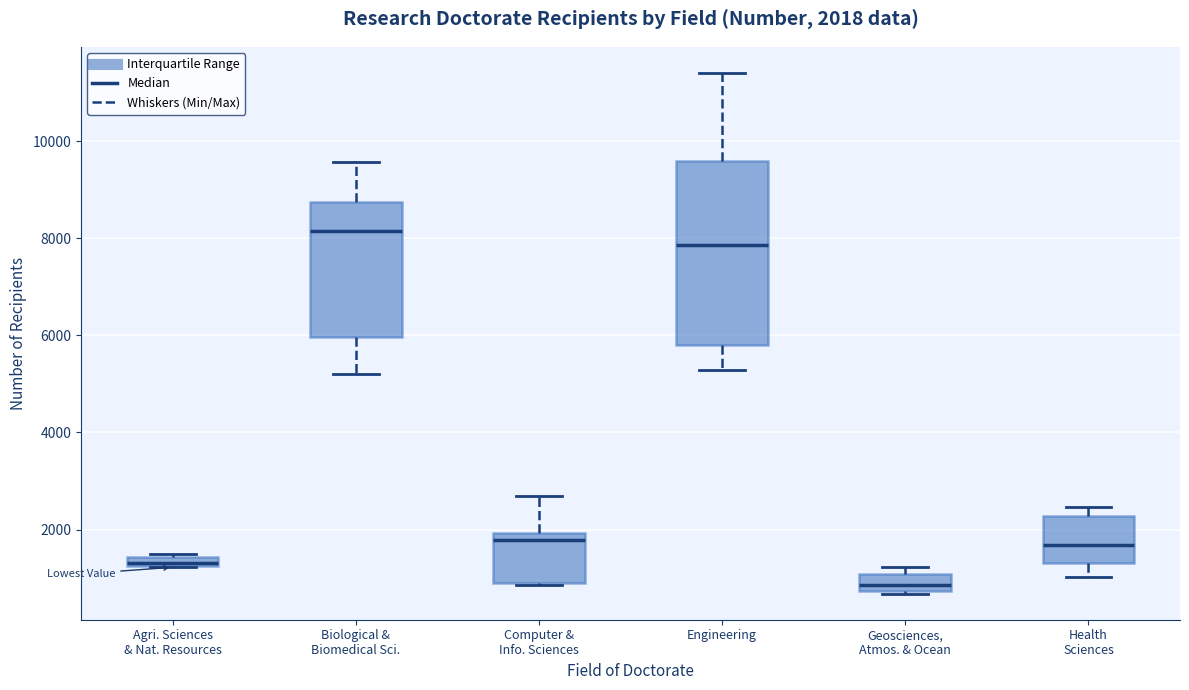

Comparing the boxes themselves (not the whiskers), which one is the tallest?

Engineering